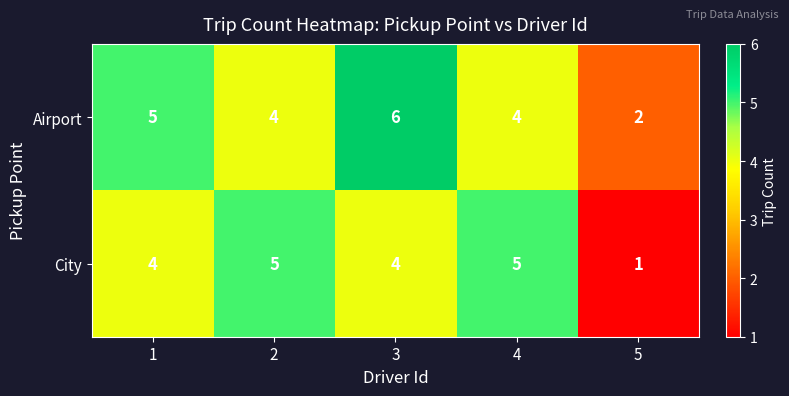

What is the maximum value shown in the chart?

6